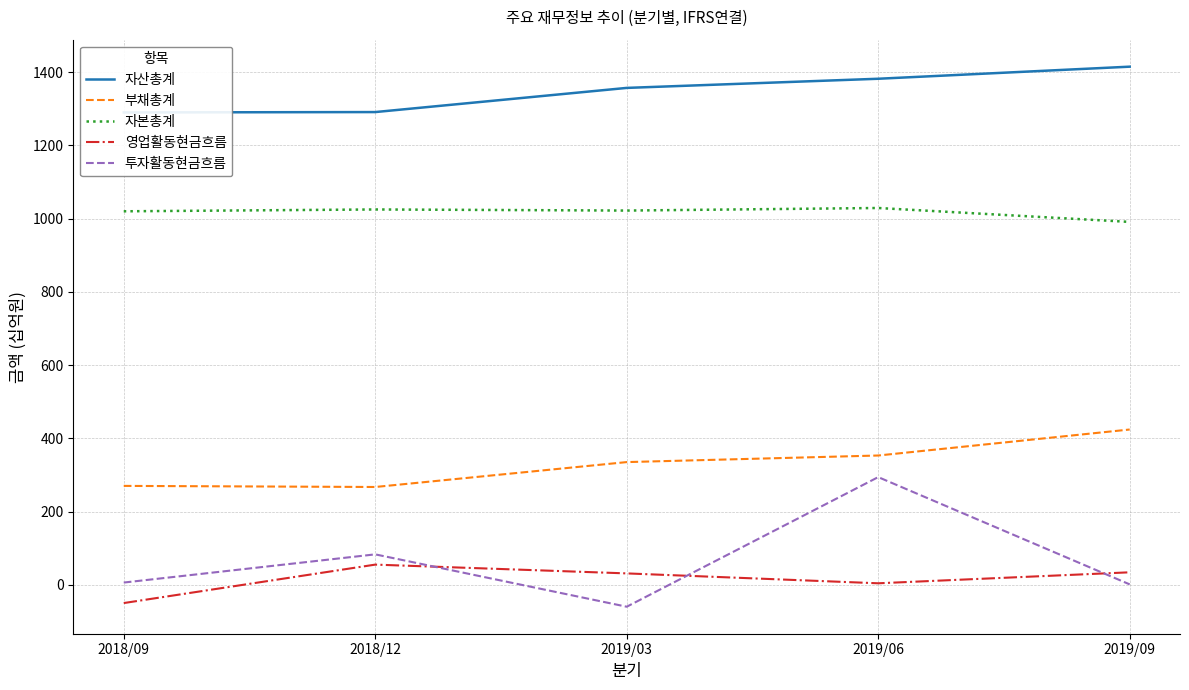

Reading left to right, transcribe all the data shown in this chart.

자산총계: 2018/09=1290	2018/12=1291	2019/03=1357	2019/06=1382	2019/09=1415
부채총계: 2018/09=270	2018/12=267	2019/03=335	2019/06=353	2019/09=424
자본총계: 2018/09=1020	2018/12=1025	2019/03=1022	2019/06=1029	2019/09=991
영업활동현금흐름: 2018/09=-50	2018/12=55	2019/03=31	2019/06=4	2019/09=34
투자활동현금흐름: 2018/09=6	2018/12=83	2019/03=-60	2019/06=294	2019/09=1